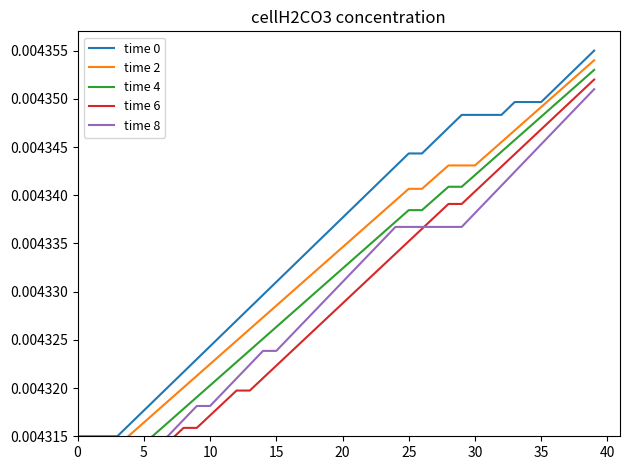

Which series has the largest range (max minus min)?

time 0